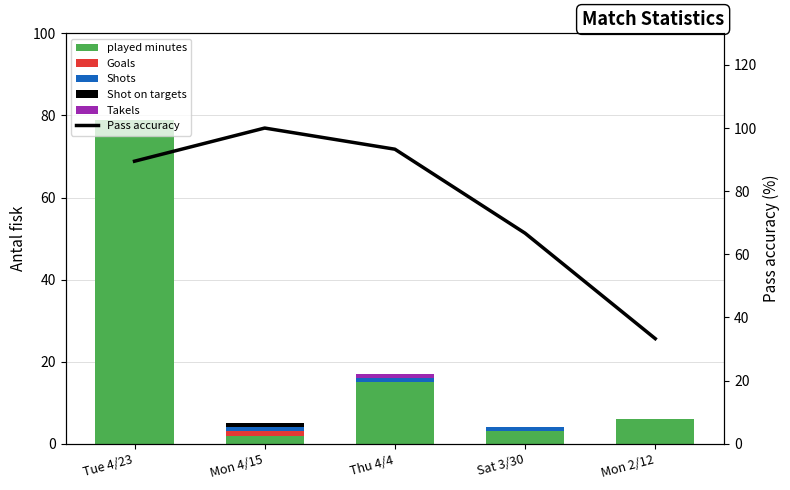

Rank the categories by Shot on targets value from highest to lowest.

Mon 4/15, Tue 4/23, Thu 4/4, Sat 3/30, Mon 2/12